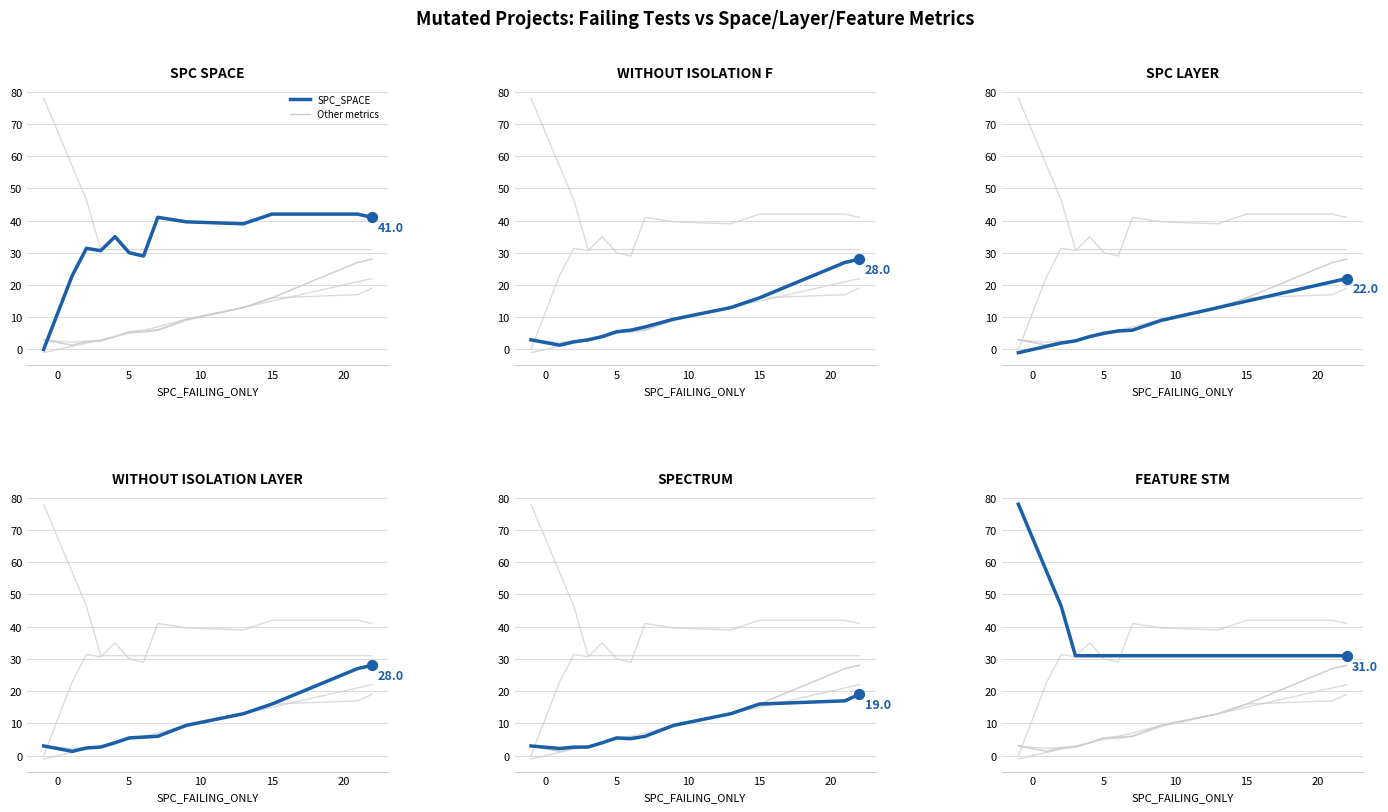

Which series has the largest Y range (max minus min)?

FEATURE_STM